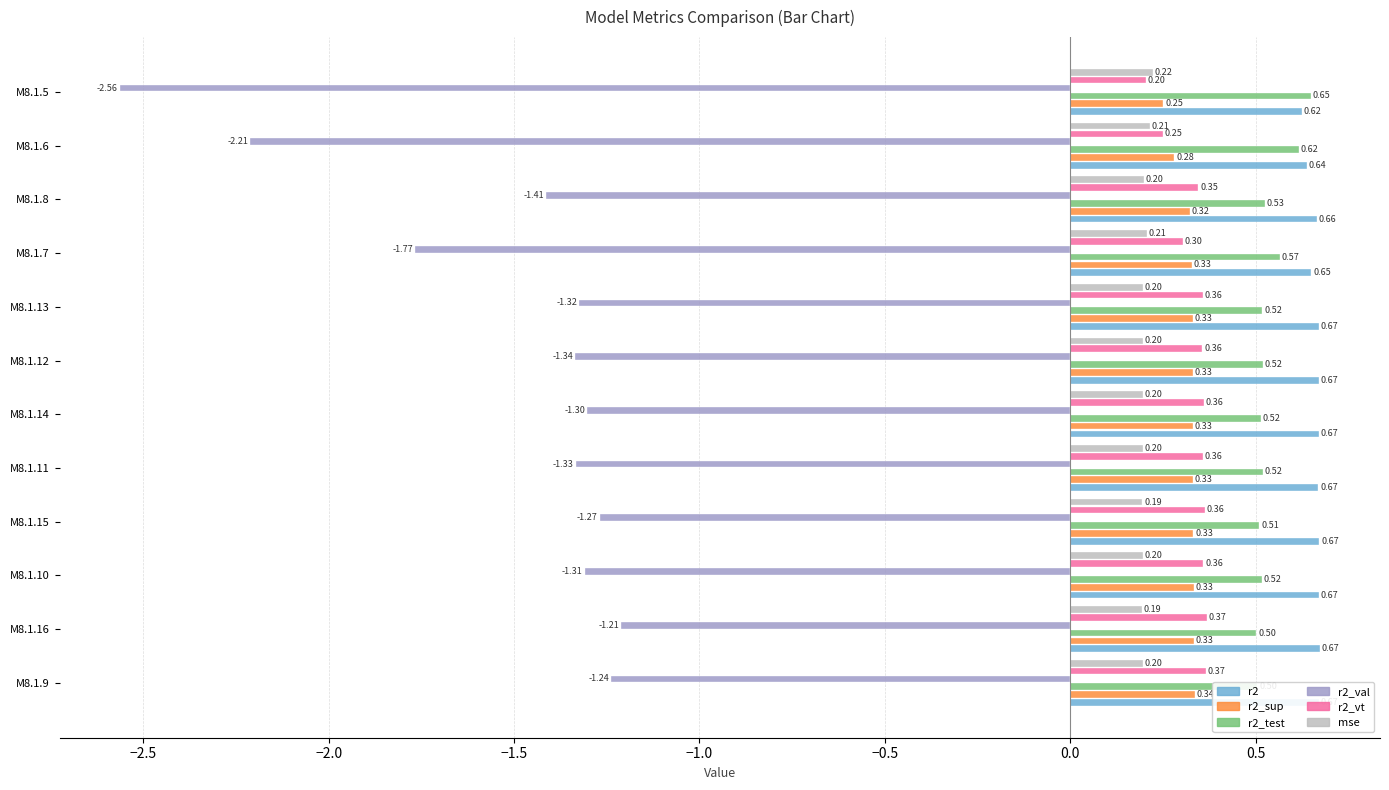

Which series has the largest range (max minus min)?

r2_val